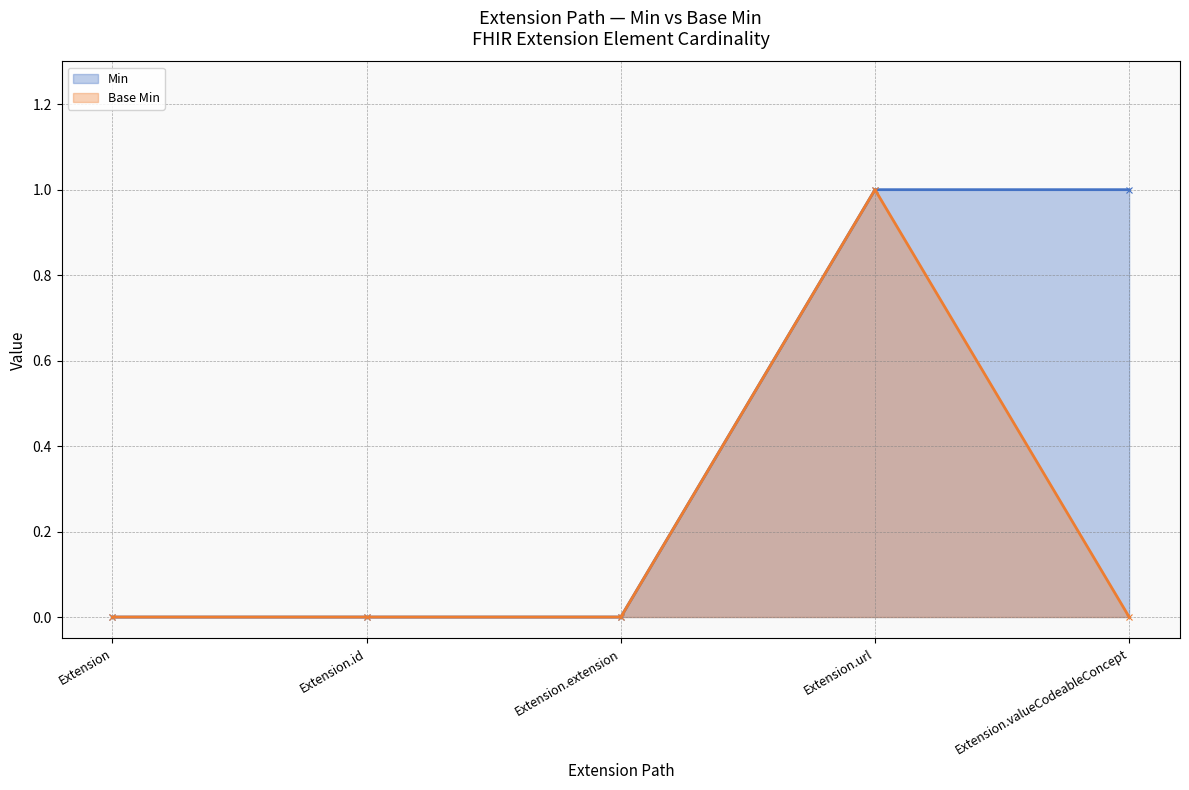

Which label corresponds to the smallest value in the chart?

Extension